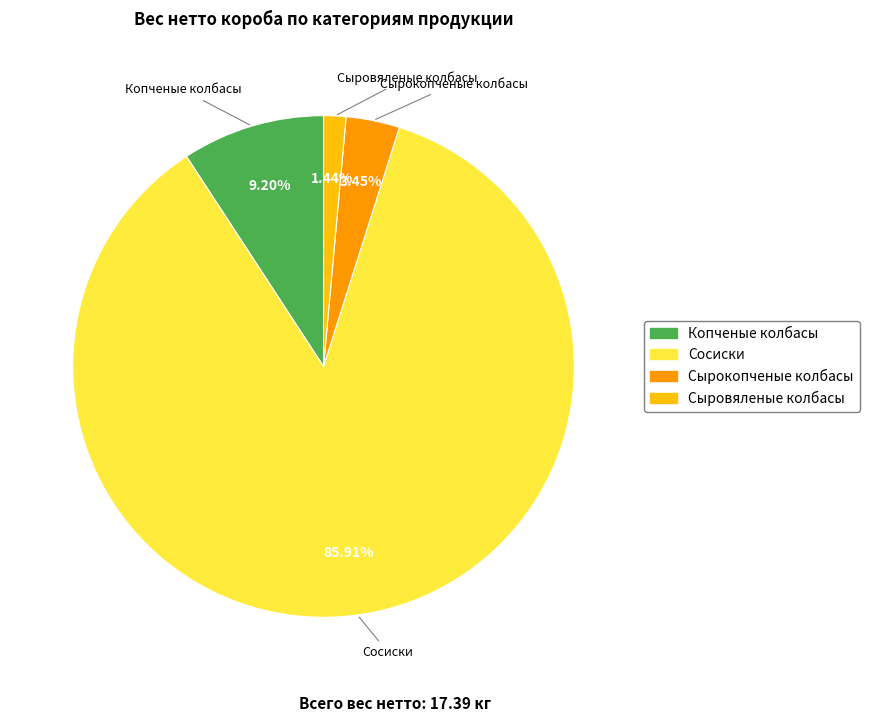

Does any single category account for the majority?

Yes